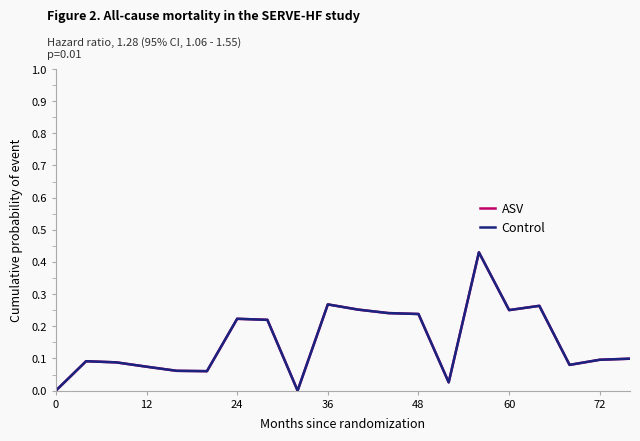

The ASV series shows 0.1 at 24. True or false?

False